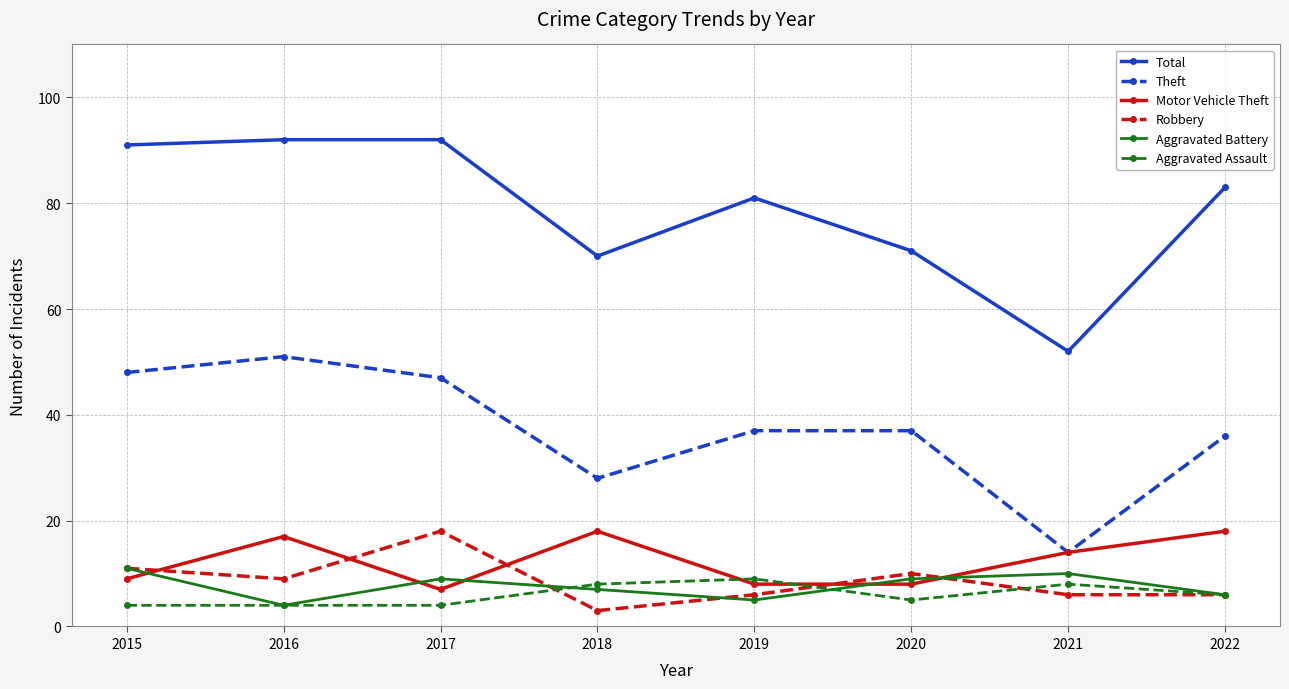

What is the minimum value for Aggravated Battery?

4